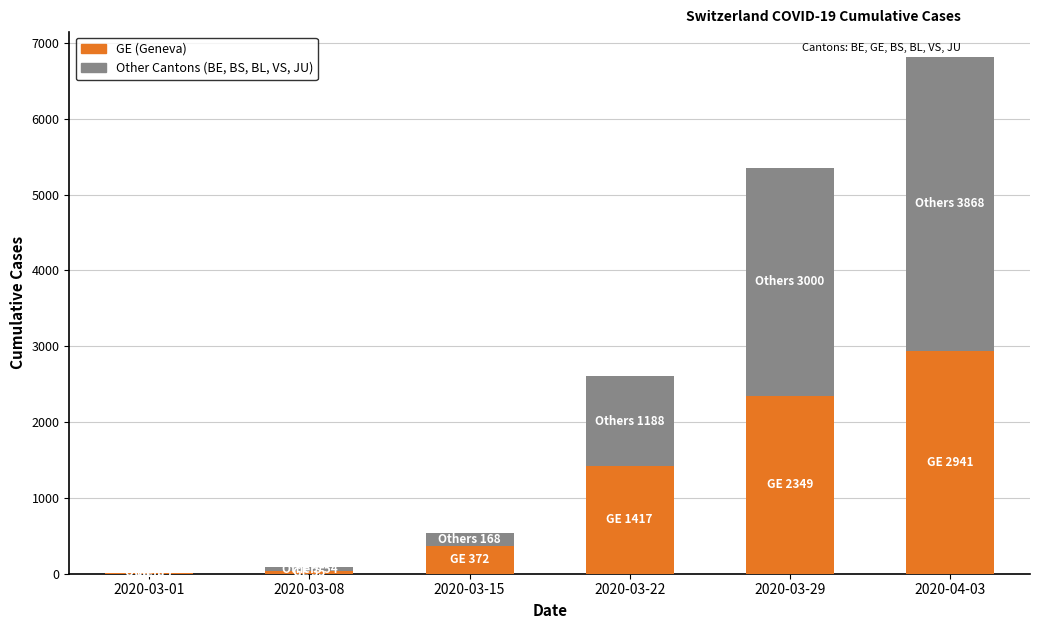

At which category is the sum across all series the highest?

2020-04-03